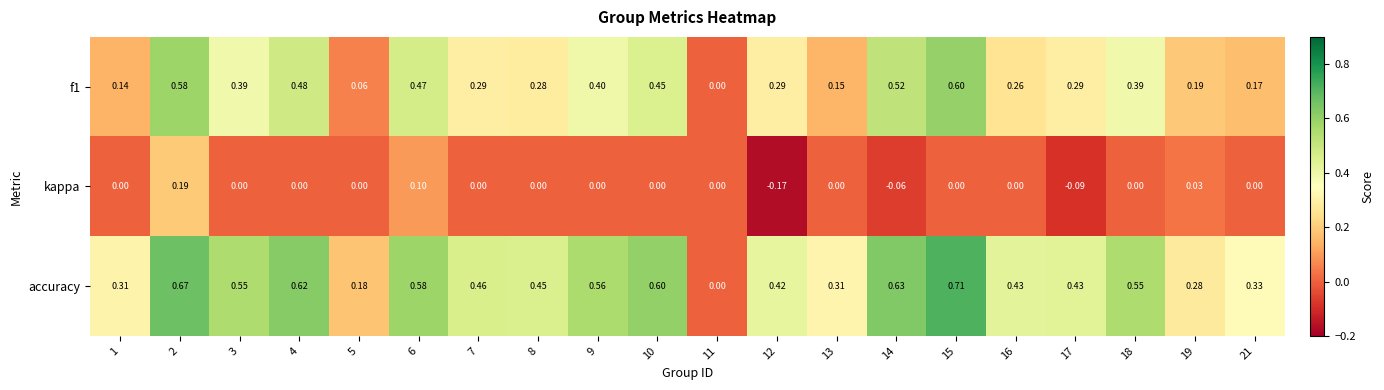

Which series changed the most between 9 and 12?

kappa